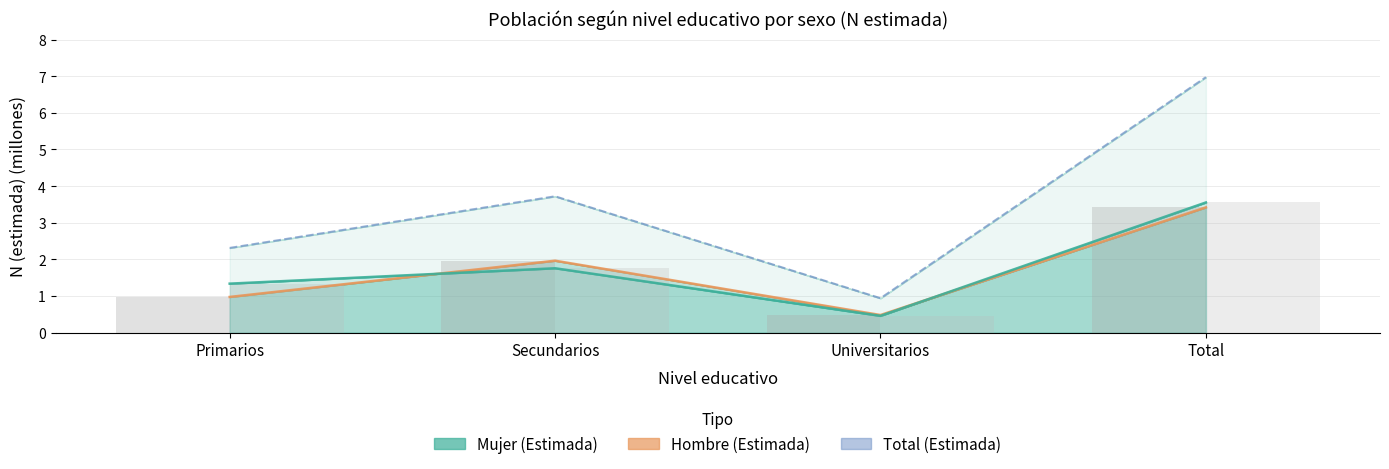

The Hombre (barra) series shows 6.1 at Total. True or false?

False